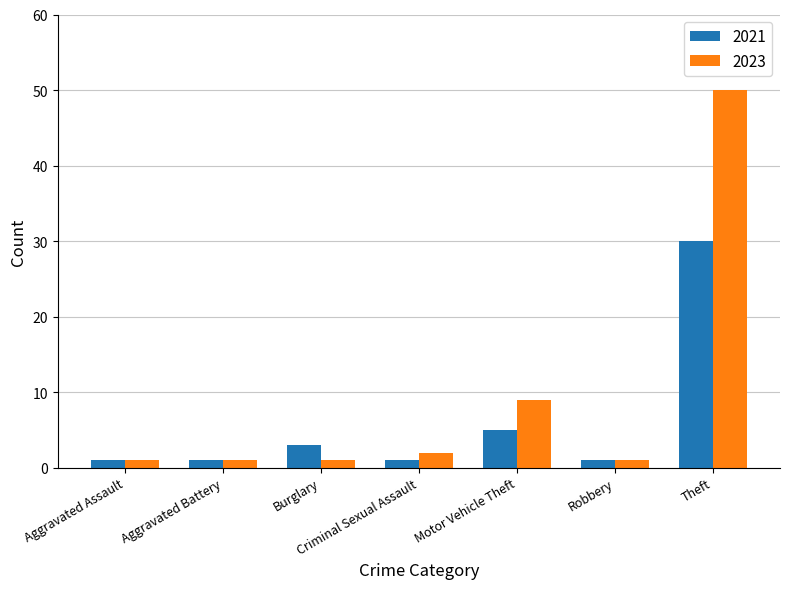

What is the difference between the maximum and minimum values in the 2023 series?

49